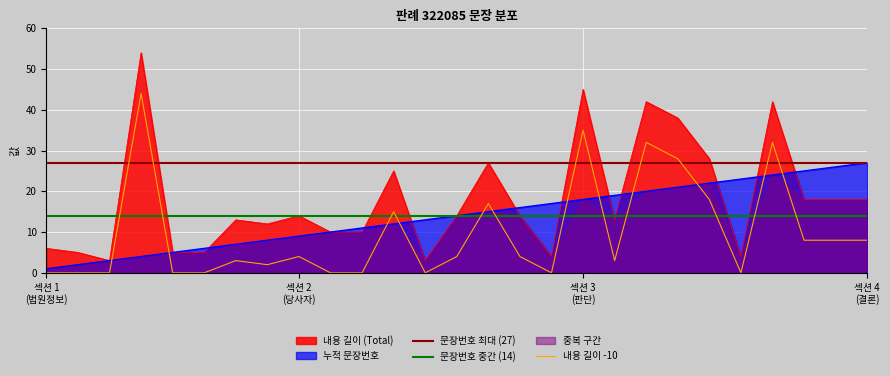

Which series ends up on top after the final intersection of 내용 길이 -10 and 누적 문장번호?

누적 문장번호